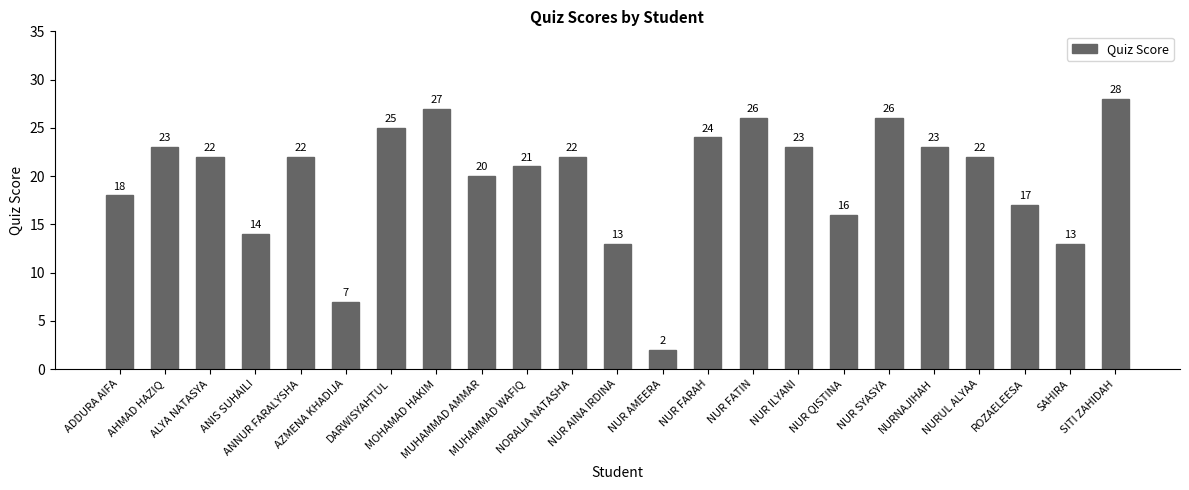

What is the greatest value displayed?

28